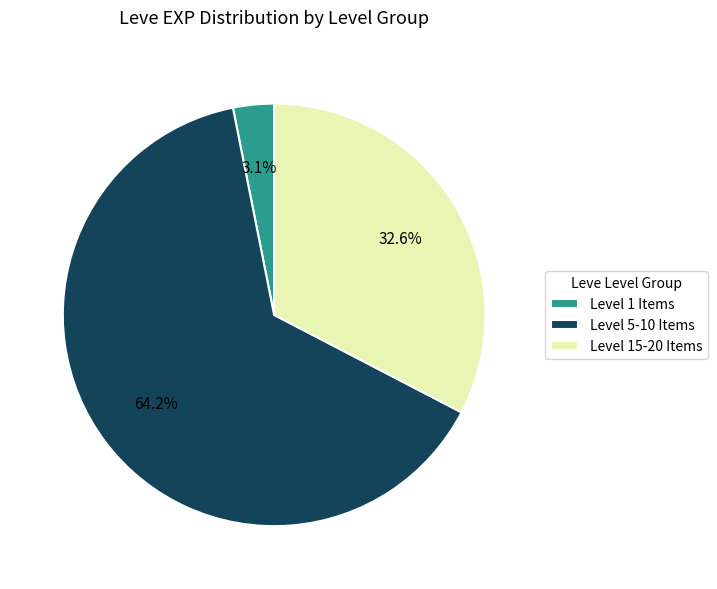

Between Level 5-10 Items and Level 15-20 Items, which is larger?

Level 5-10 Items